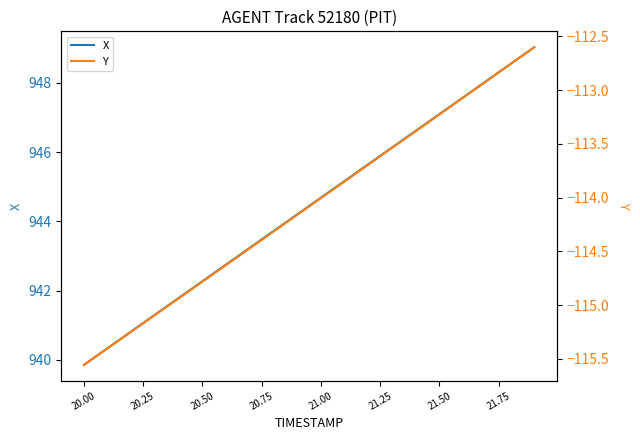

True or false: X and Y intersect in this chart.

False